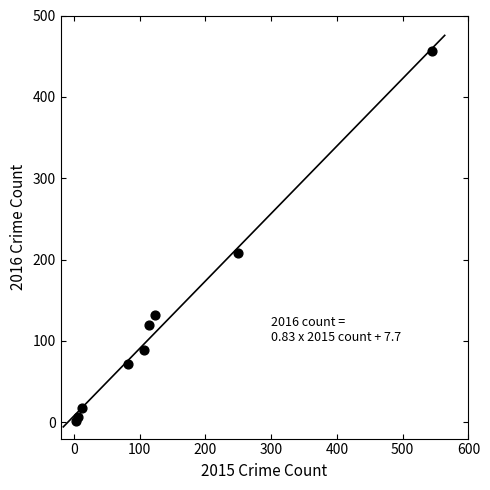

What Y value in the scatter plot is closest to 228?

208